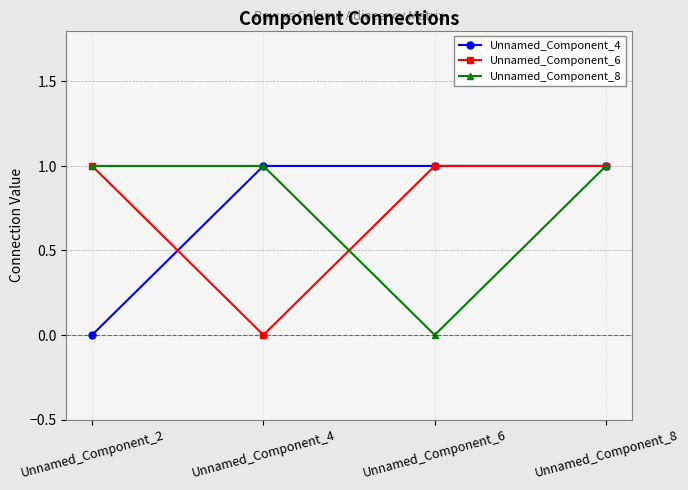

Does the chart have visible grid lines?

Yes